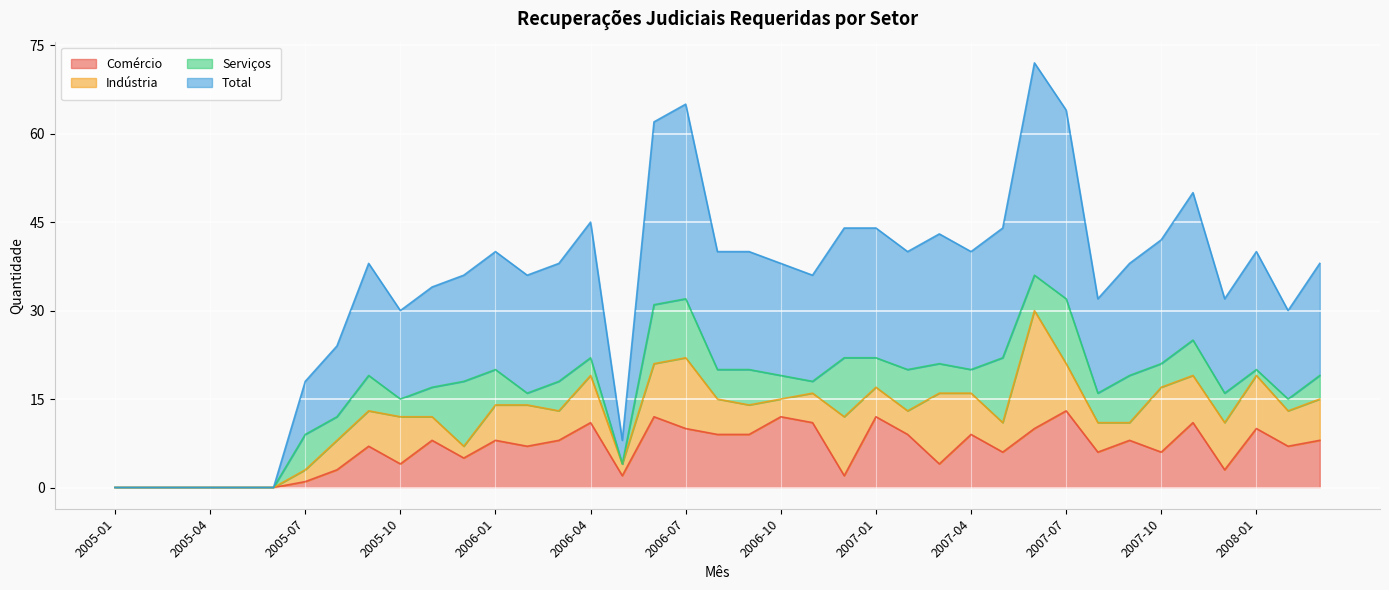

What is the maximum value for Comércio?

13